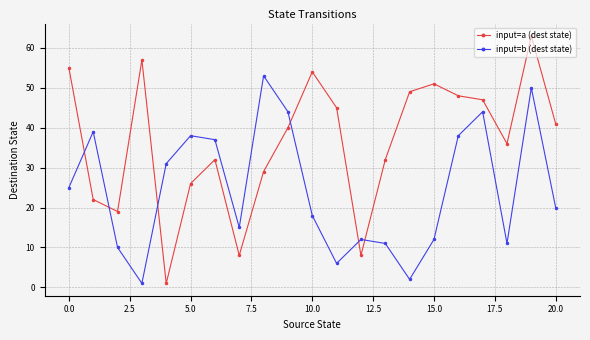

Which series ends up on top after the final intersection of input=b (dest state) and input=a (dest state)?

input=a (dest state)